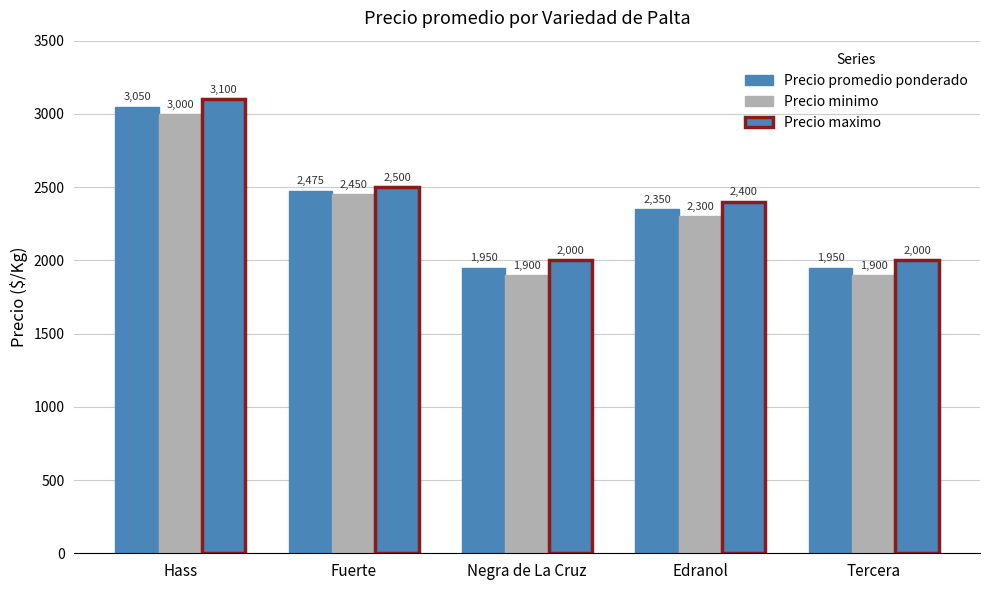

How many bars are there in each group?

3